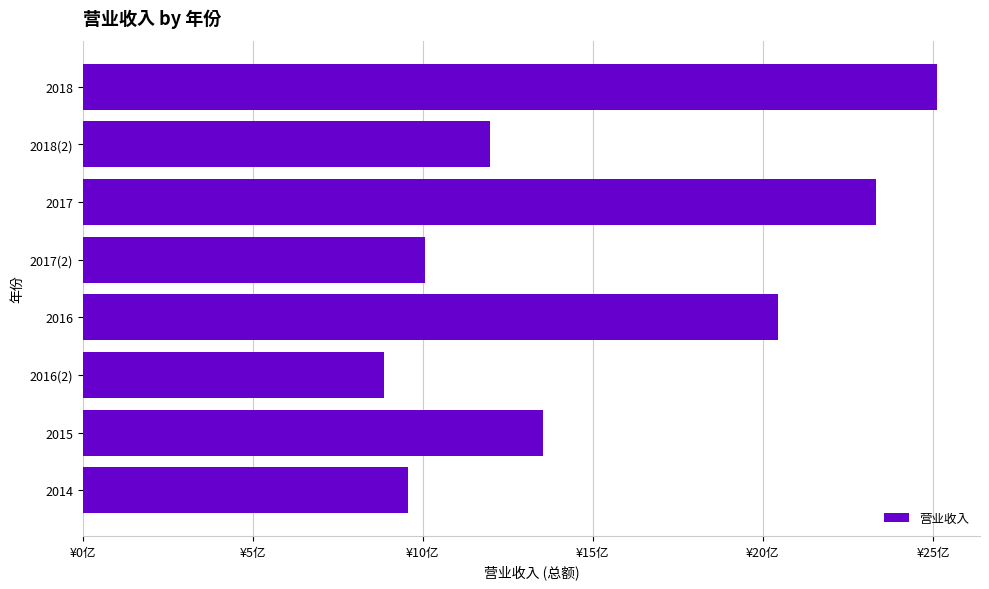

List the labels in order of value, largest first.

2018, 2017, 2016, 2015, 2018(2), 2017(2), 2014, 2016(2)